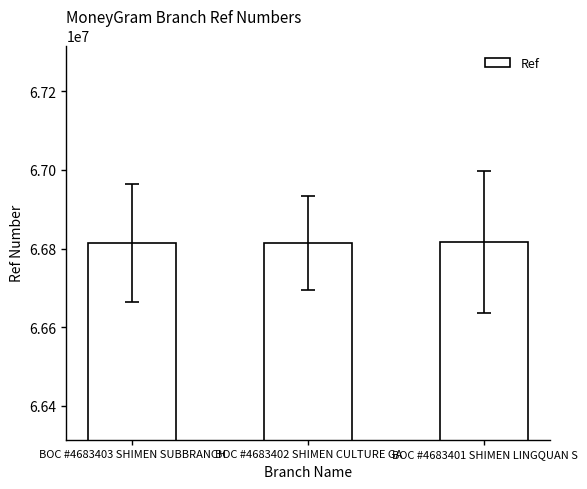

What is the ratio of the value at BOC #4683403 SHIMEN SUBBRANCH to the value at BOC #4683402 SHIMEN CULTURE GA?

1.0